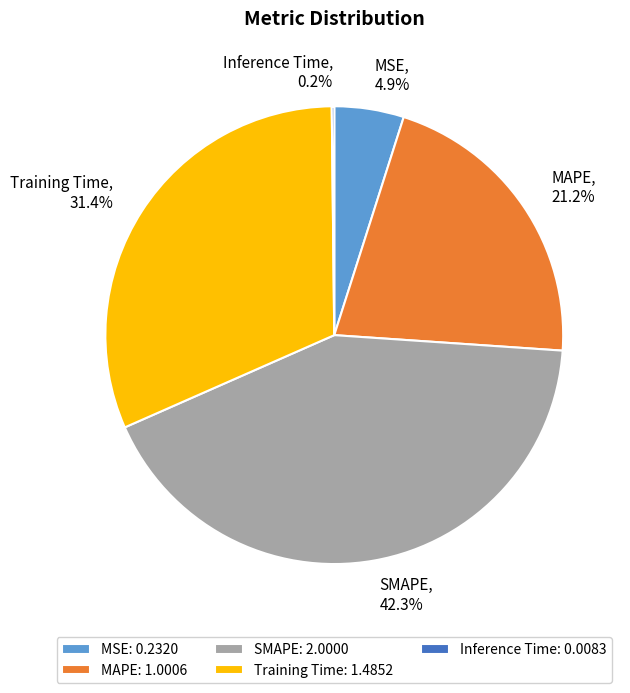

What portion of the pie excludes Training Time?

68.6%